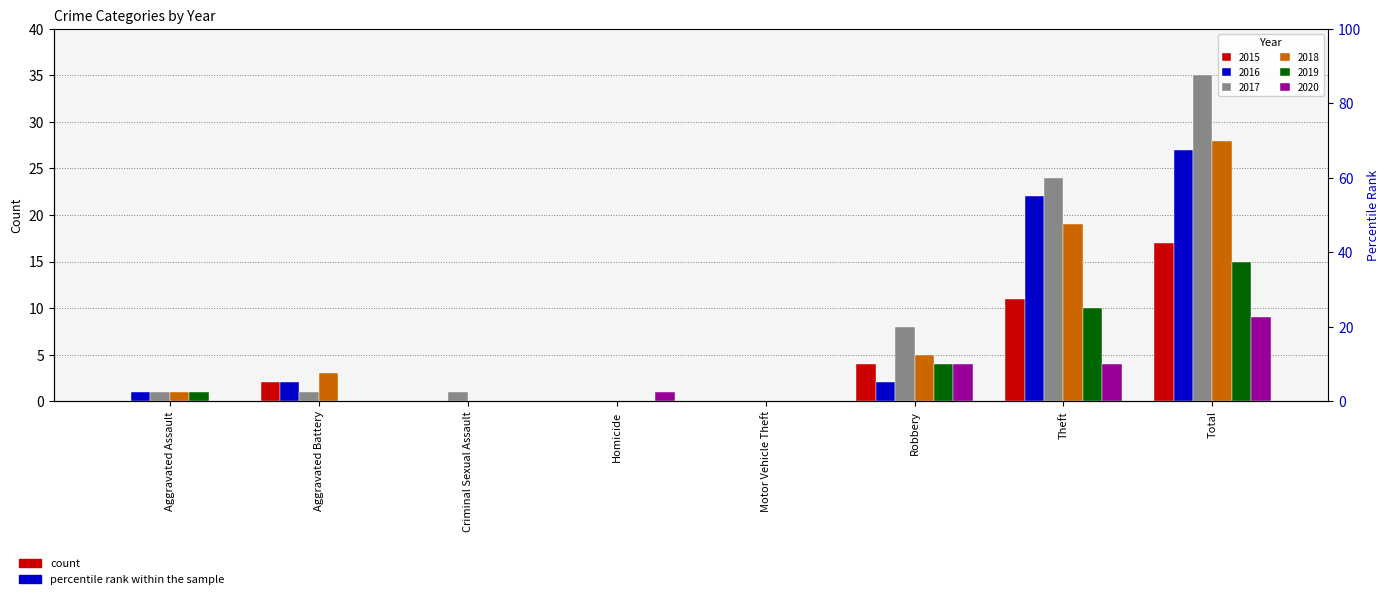

The 2016 series shows 0 at Criminal Sexual Assault. True or false?

True